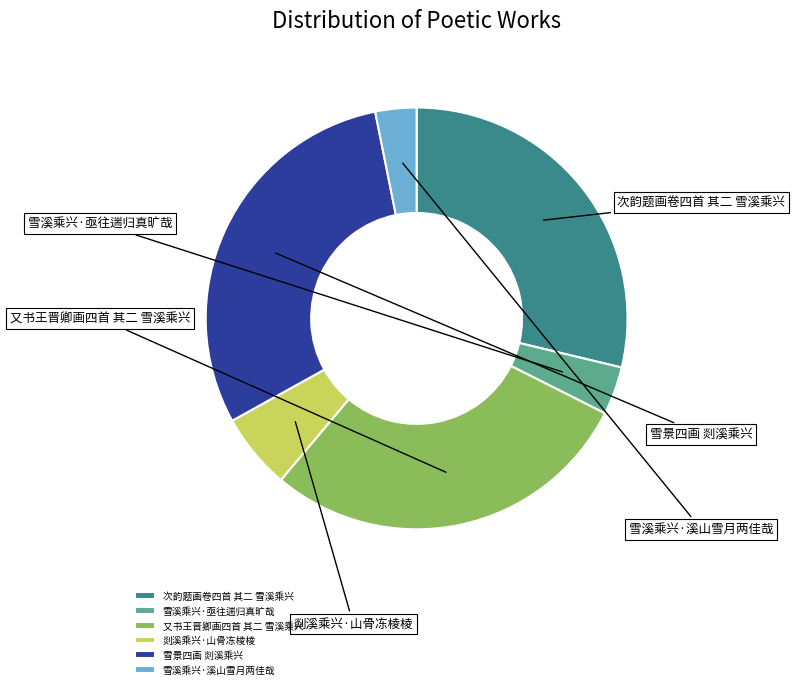

What is the smallest slice in the pie chart?

雪溪乘兴·溪山雪月两佳哉